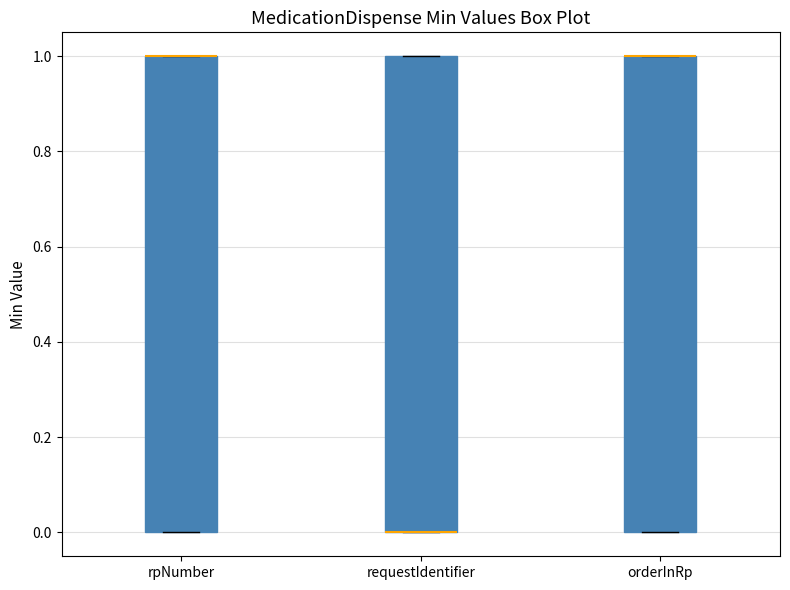

Reading left to right, read every box against the y-axis: the position of its median line, the range the box covers, and the ends of its whiskers. The values are not printed on the chart, so give them approximately, as read against the axis.

rpNumber: median 1 (drawn on the box's upper edge), box 0 to 1, whiskers 0 to 1
requestIdentifier: median 0 (drawn on the box's lower edge), box 0 to 1, whiskers 0 to 1
orderInRp: median 1 (drawn on the box's upper edge), box 0 to 1, whiskers 0 to 1